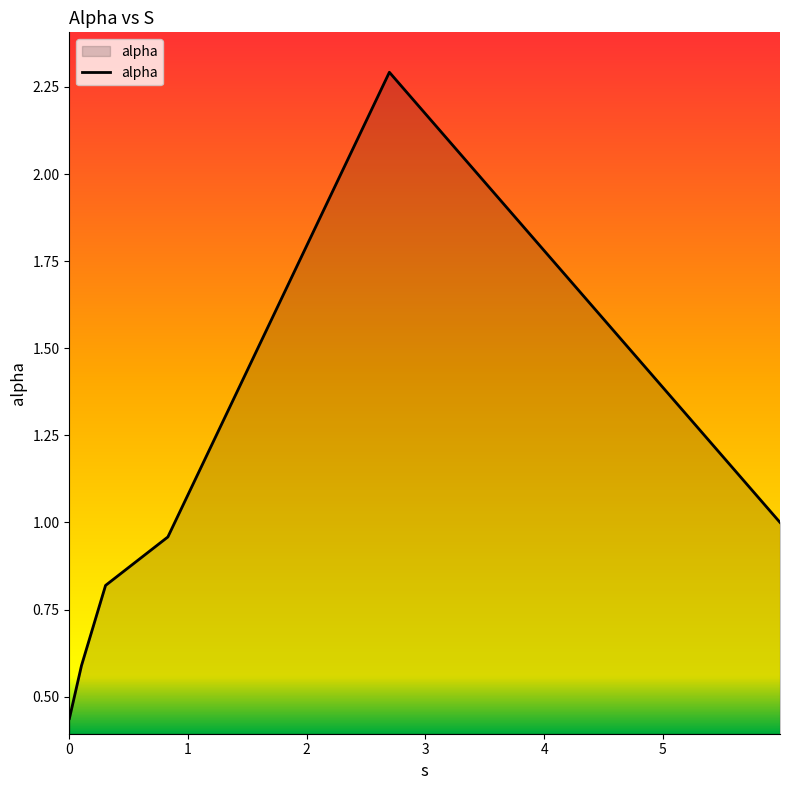

How many interior local peaks (higher than both neighbors) does the data have?

1